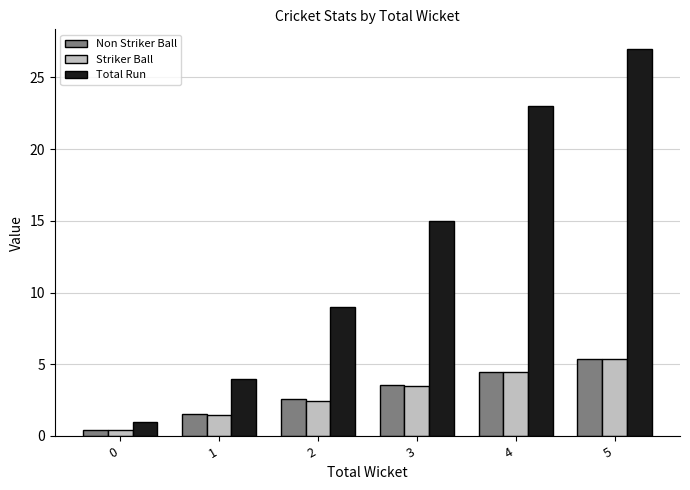

List the labels in order of Total Run value, smallest first.

0, 1, 2, 3, 4, 5